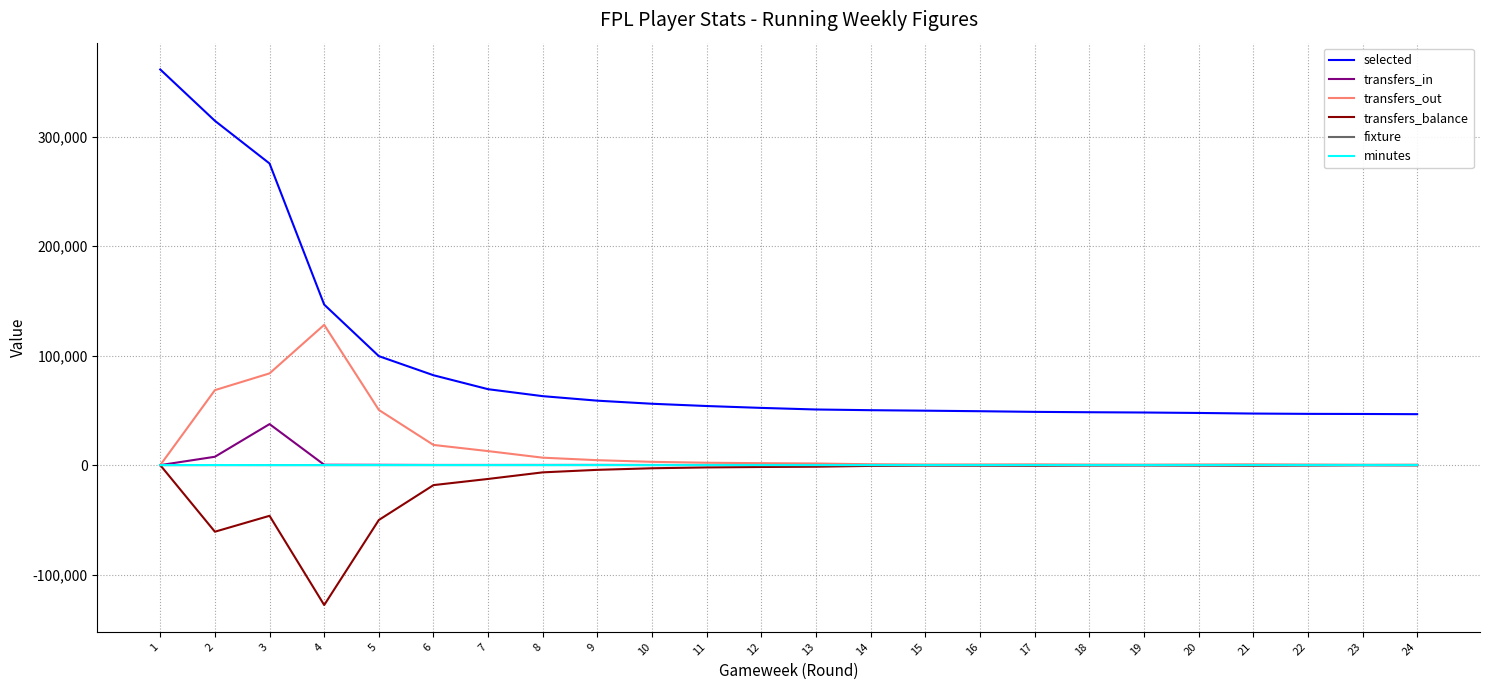

Which series has the largest range (max minus min)?

selected